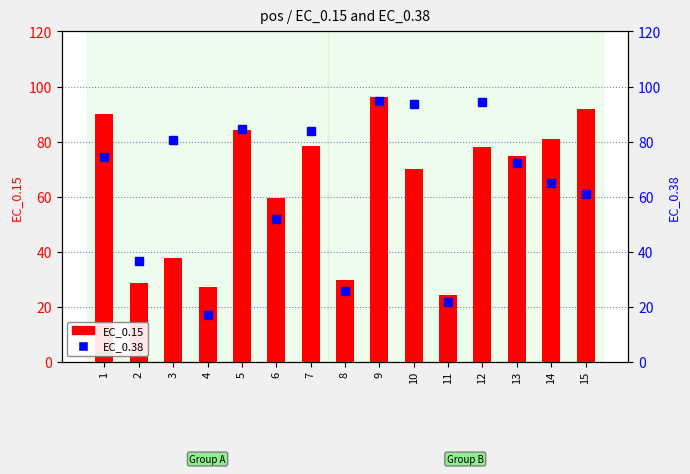

The EC_0.38 series shows 22.9 at 4. True or false?

False